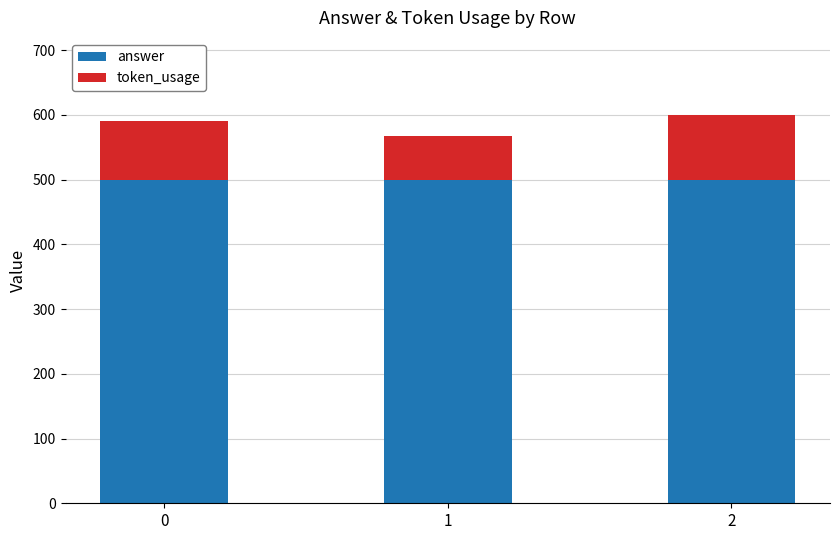

What is the total value across all series at 0?

590